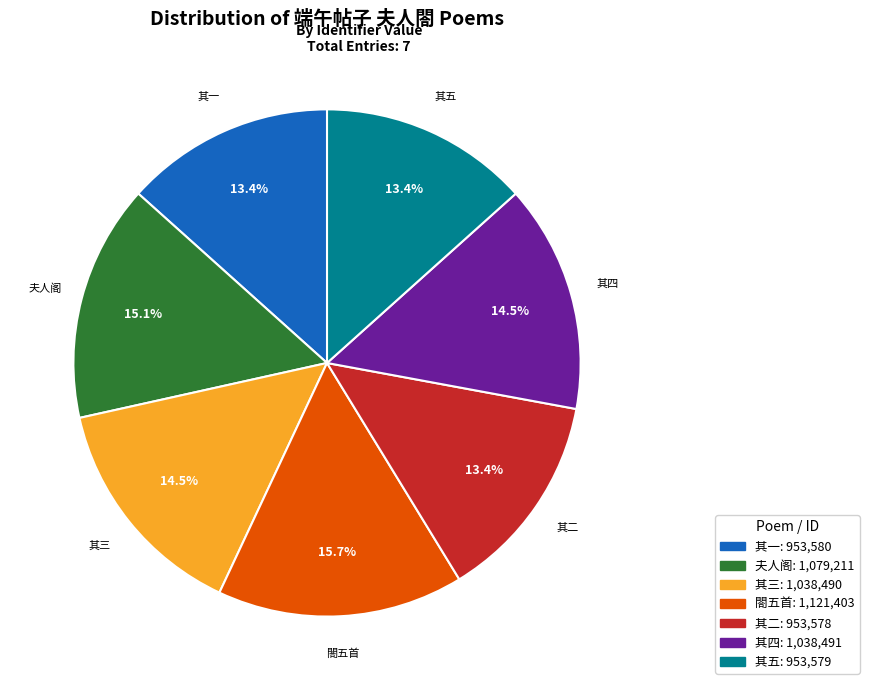

Is there a majority slice in this chart?

No